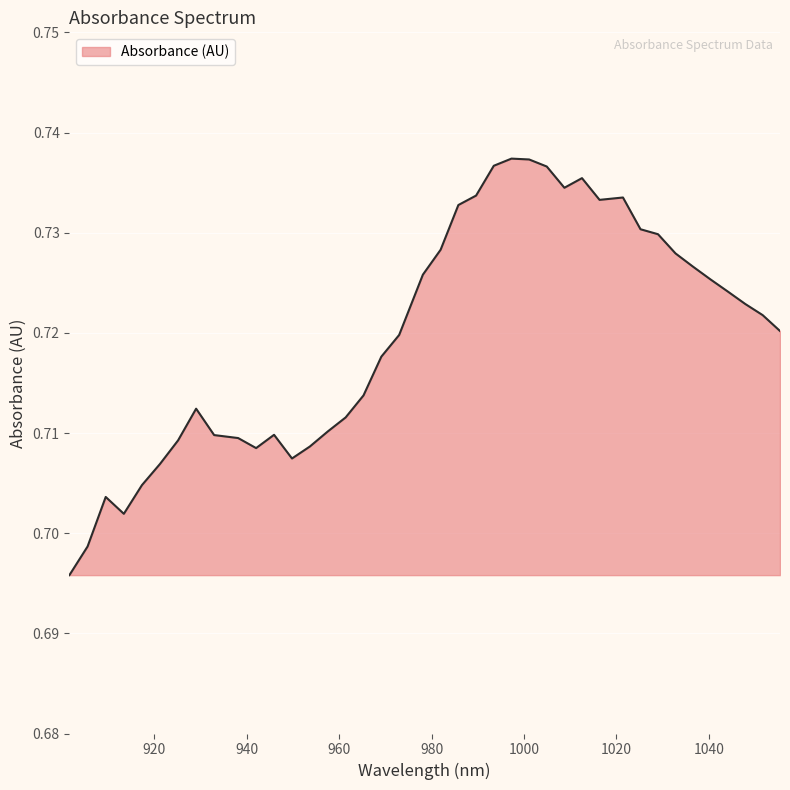

Reading right to left, extract all data points from this chart.

0.7	0.7	0.7	0.7	0.7	0.7	0.7	0.7	0.7	0.7	0.7	0.7	0.7	0.7	0.7	0.7	0.7	0.7	0.7	0.7	0.7	0.7	0.7	0.7	0.7	0.7	0.7	0.7	0.7	0.7	0.7	0.7	0.7	0.7	0.7	0.7	0.7	0.7	0.7	0.7